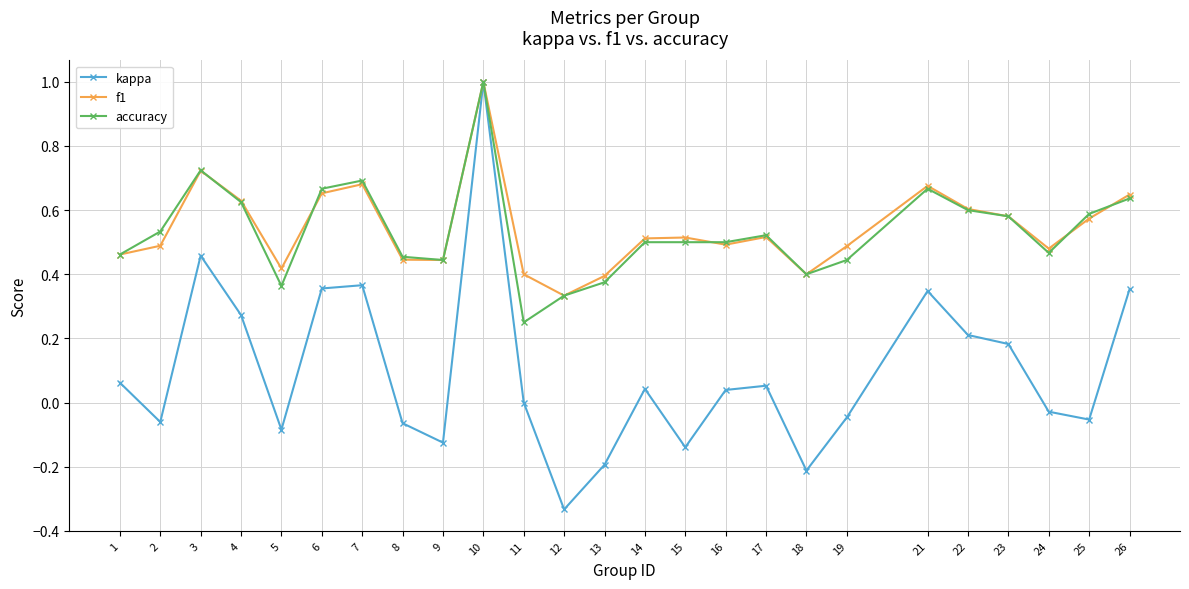

Which series has the largest range (max minus min)?

kappa